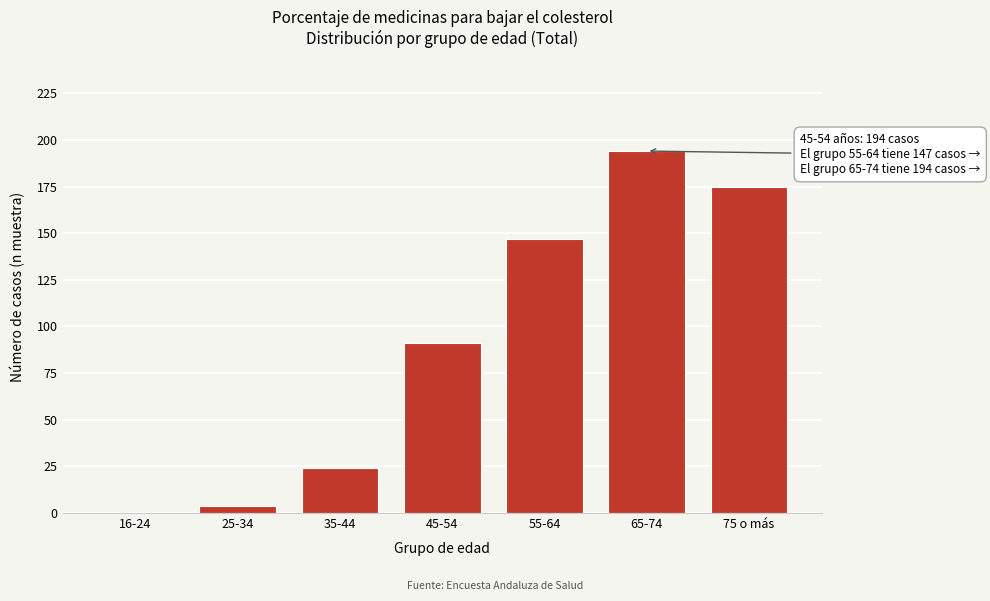

Reading right to left, extract all data points from this chart.

75 o más=175	65-74=194	55-64=147	45-54=91	35-44=24	25-34=4	16-24=0